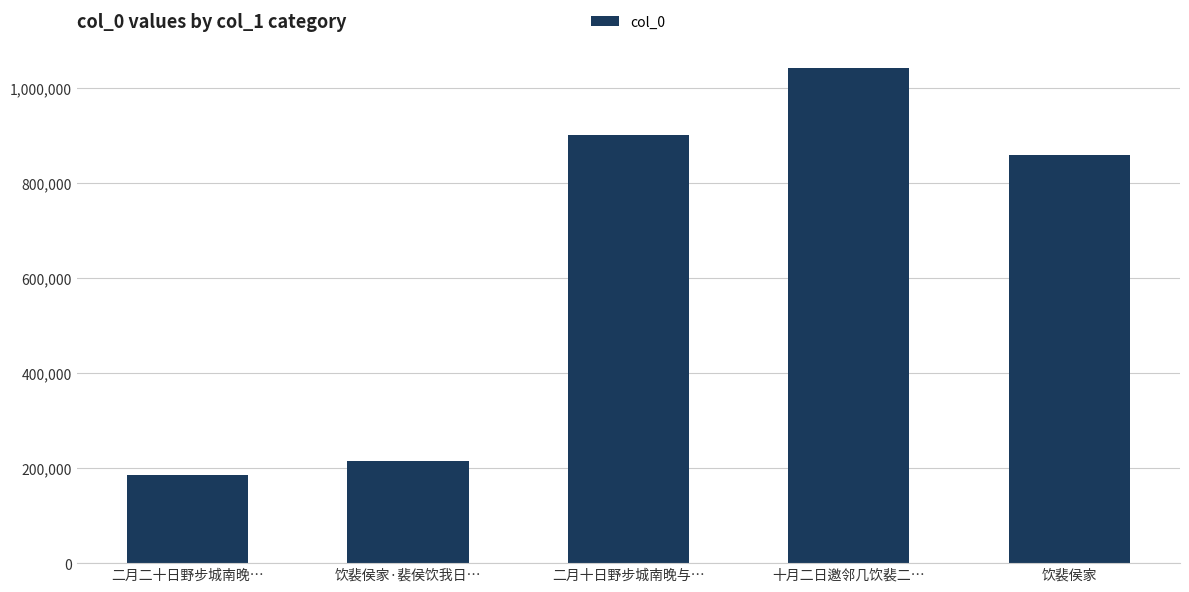

What is the smallest value displayed?

186544